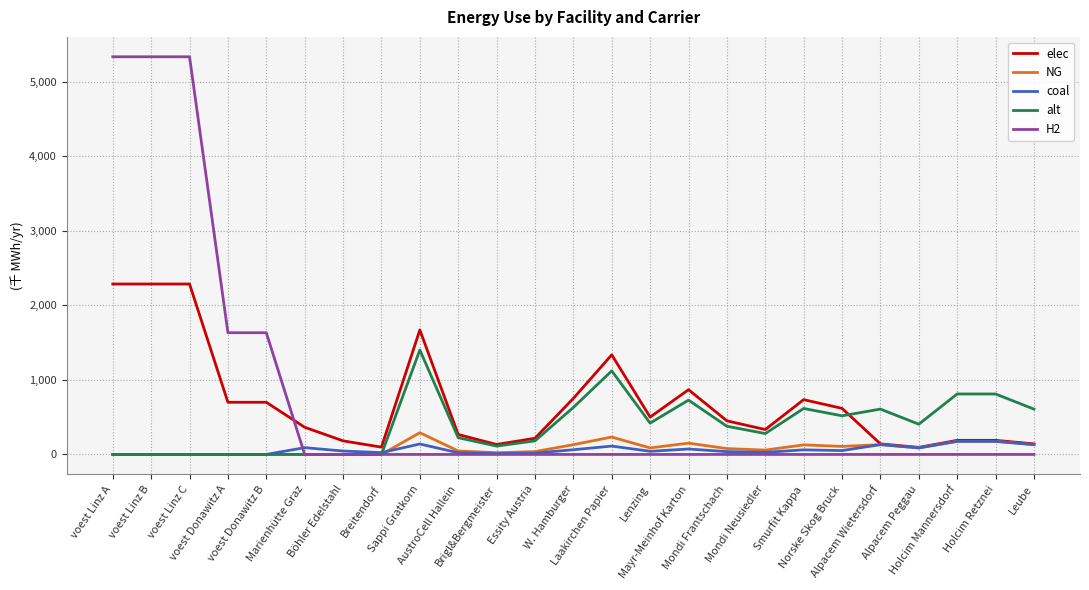

Is this an area chart (filled region under the line)?

No